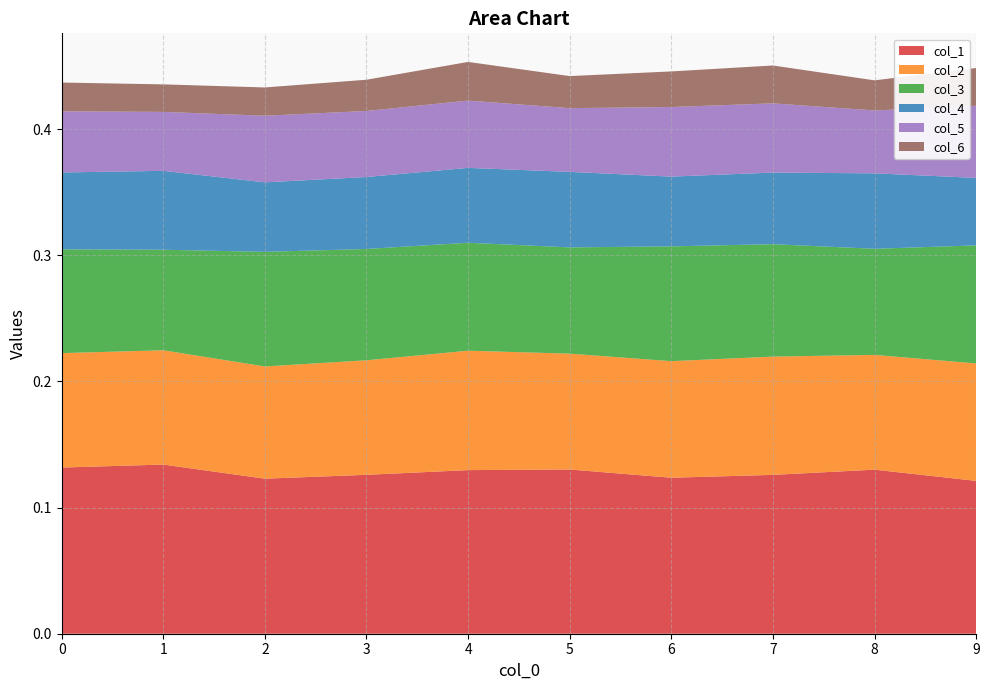

Reading left to right, list all the values displayed in this chart.

col_1: 0.1	0.1	0.1	0.1	0.1	0.1	0.1	0.1	0.1	0.1
col_2: 0.1	0.1	0.1	0.1	0.1	0.1	0.1	0.1	0.1	0.1
col_3: 0.1	0.1	0.1	0.1	0.1	0.1	0.1	0.1	0.1	0.1
col_4: 0.1	0.1	0.1	0.1	0.1	0.1	0.1	0.1	0.1	0.1
col_5: 0.0	0.0	0.1	0.1	0.1	0.1	0.1	0.1	0.0	0.1
col_6: 0.0	0.0	0.0	0.0	0.0	0.0	0.0	0.0	0.0	0.0